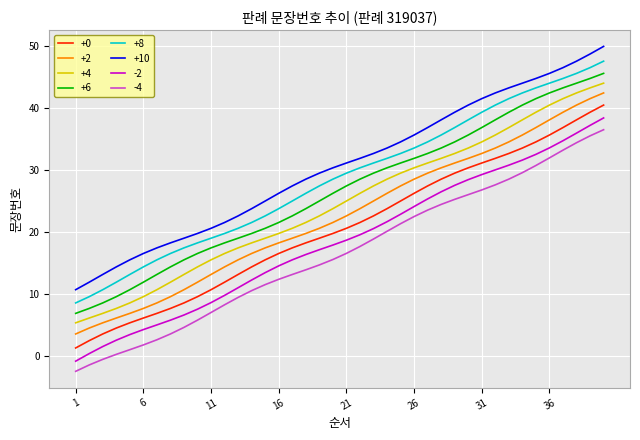

True or false: +10 and +2 intersect in this chart.

False